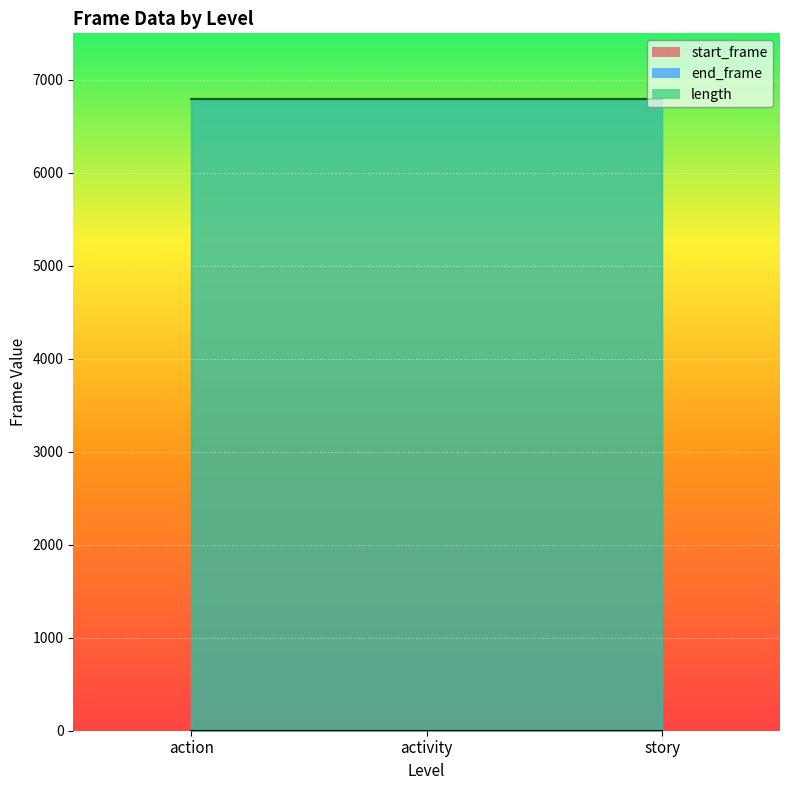

The length series shows 6793 at activity. True or false?

True